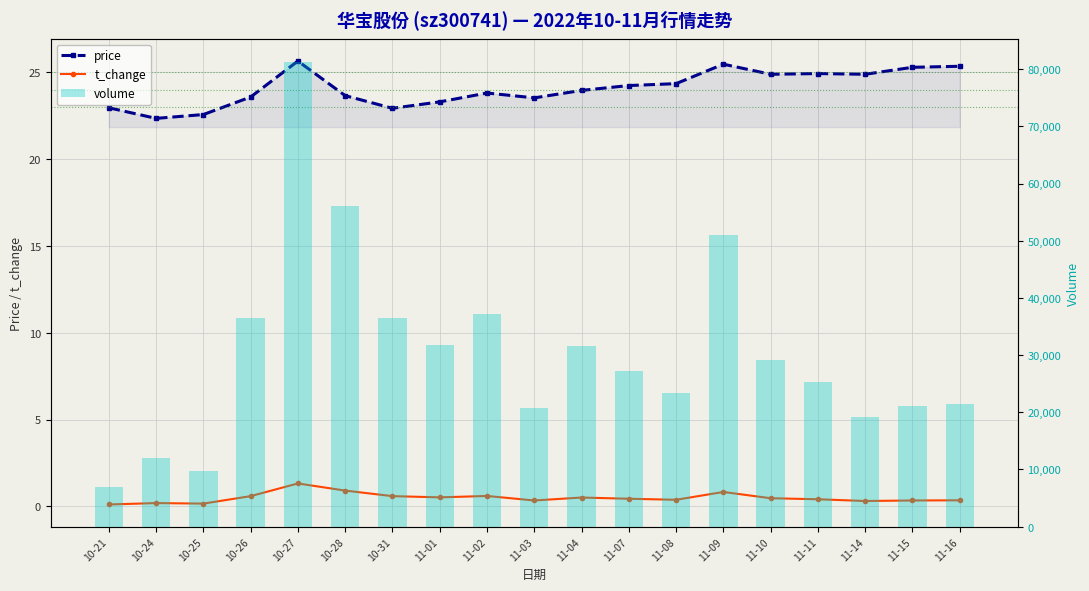

How many series are shown in this chart?

3